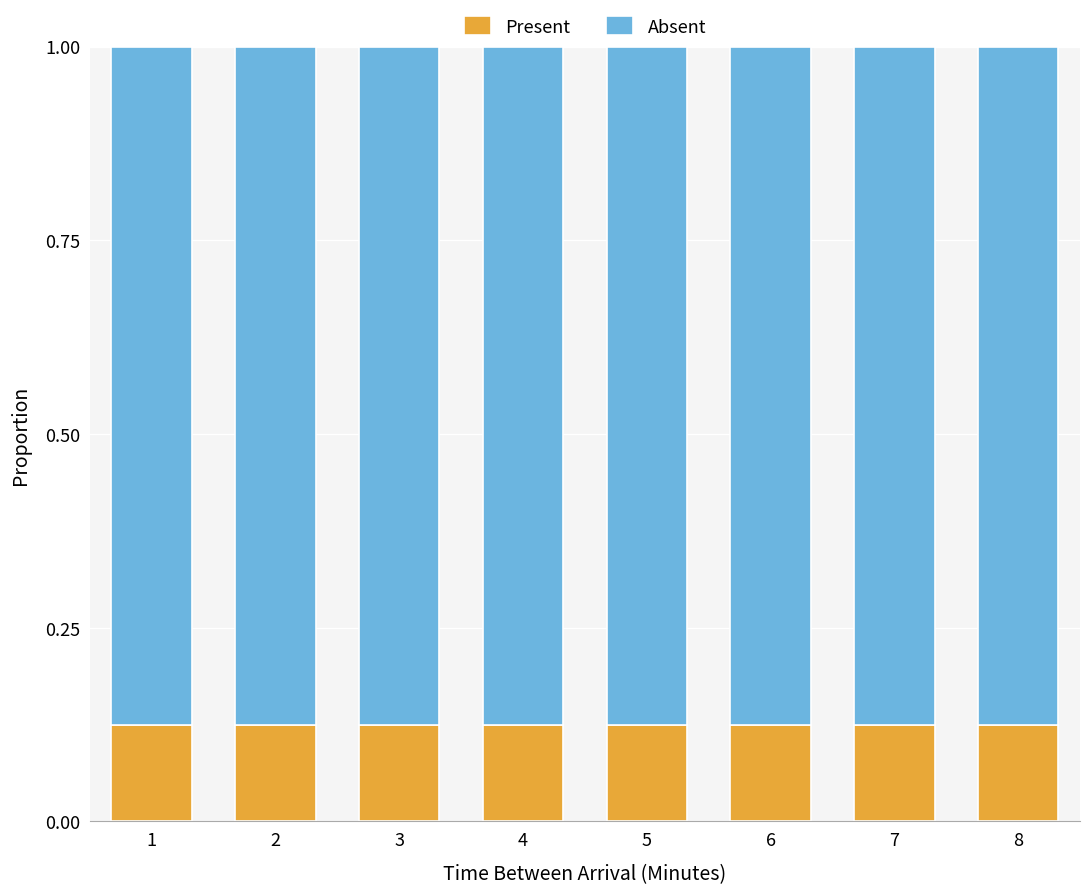

What is the sum of all Present values?

1.0